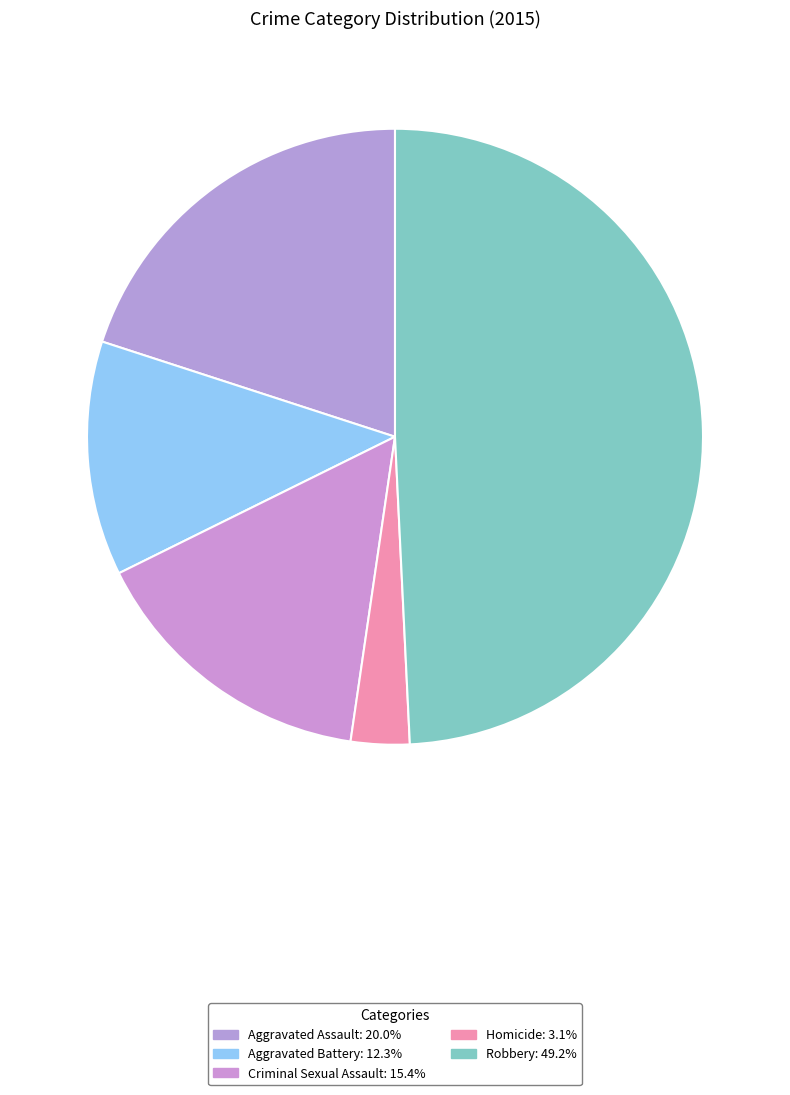

Is it true that Aggravated Battery is 3% of the pie?

False